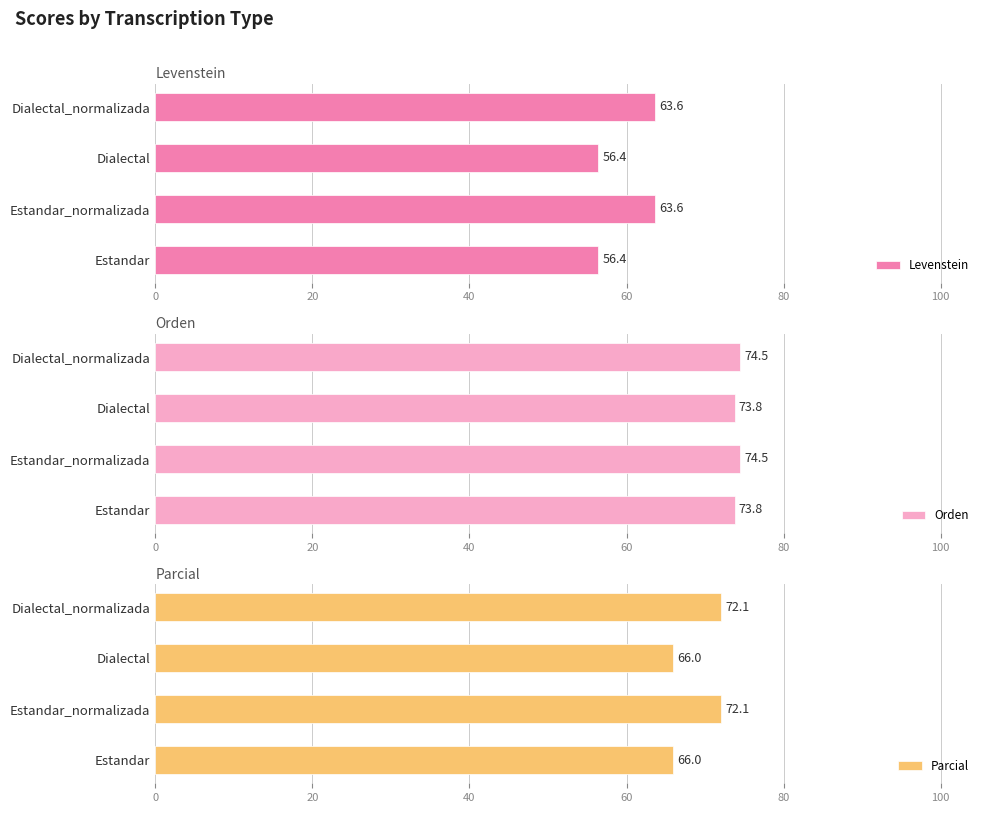

What is the maximum value for Levenstein?

63.6